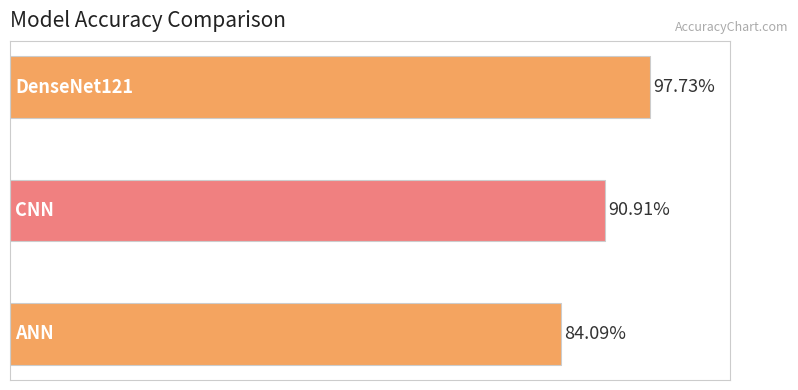

What is the difference between the maximum and minimum values?

0.1